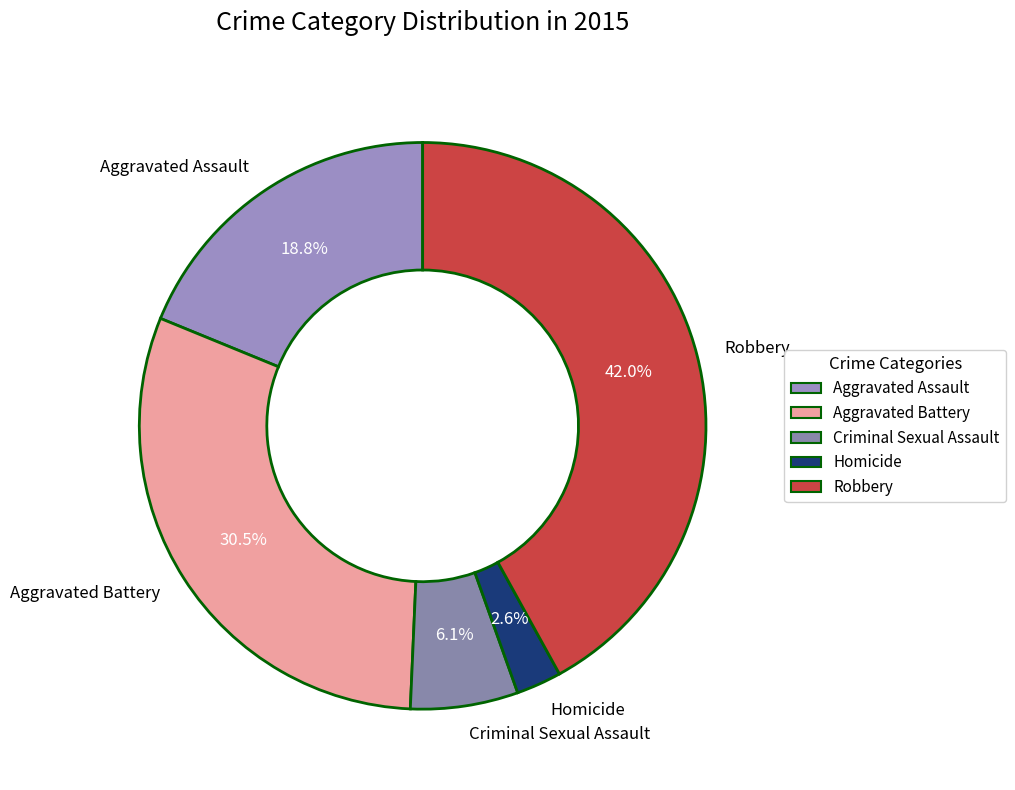

To the nearest percent, what is the combined percentage of Criminal Sexual Assault and Robbery?

48%